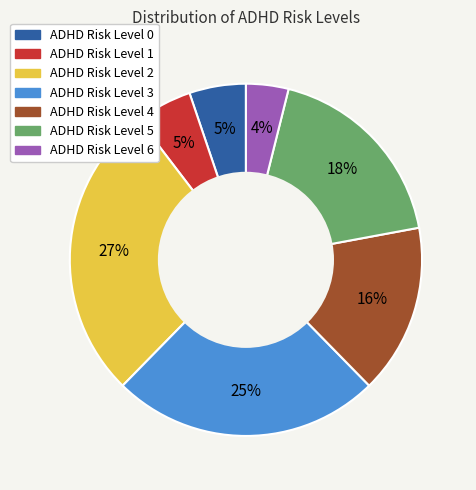

To the nearest percent, what is the average slice percentage?

14%